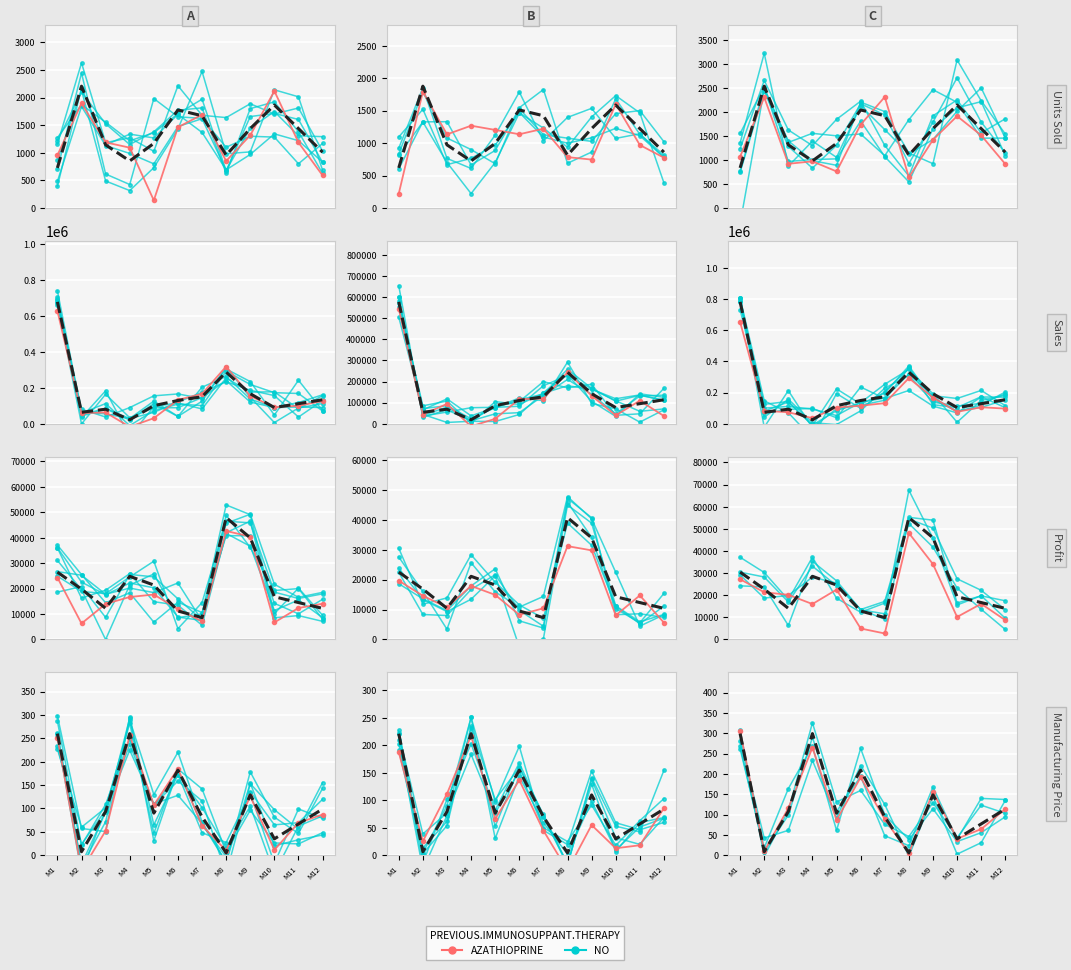

Which series has the largest total across all categories?

Mean